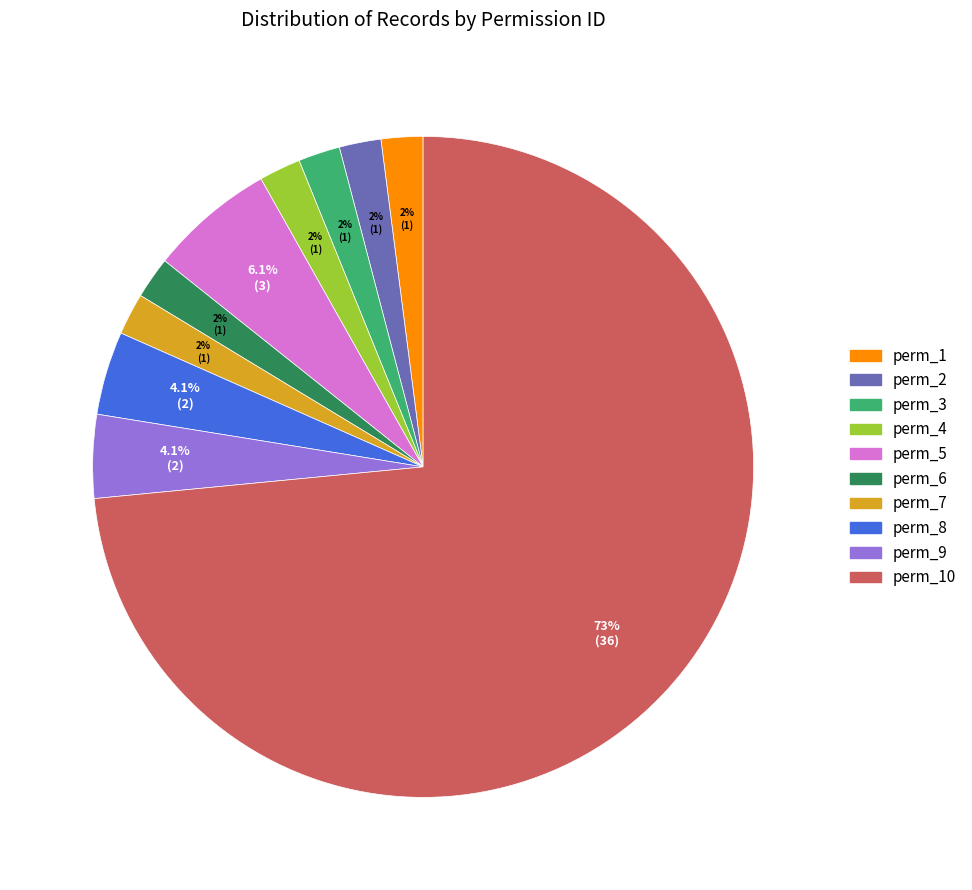

Is there any slice that represents more than half of the pie?

Yes